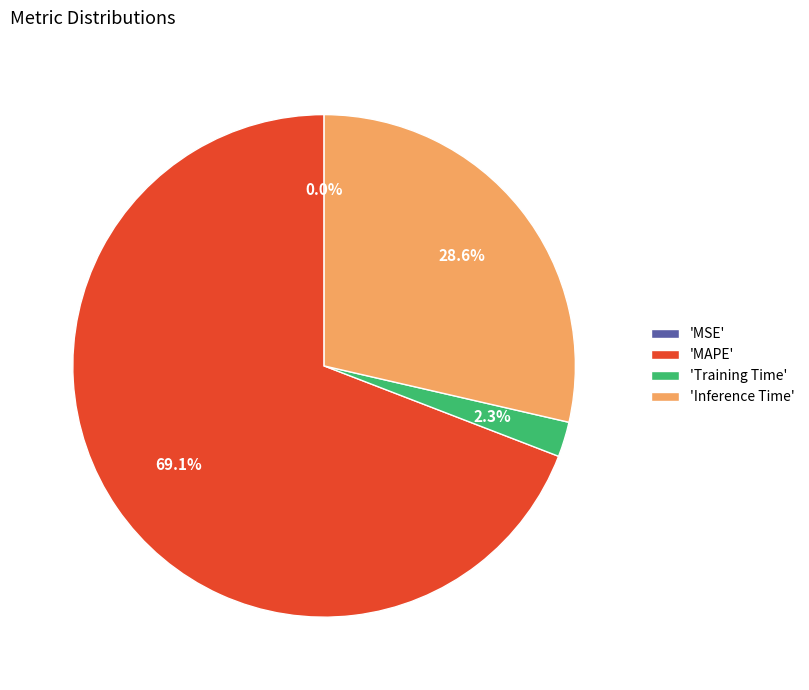

What is the largest slice in the pie chart?

'MAPE'